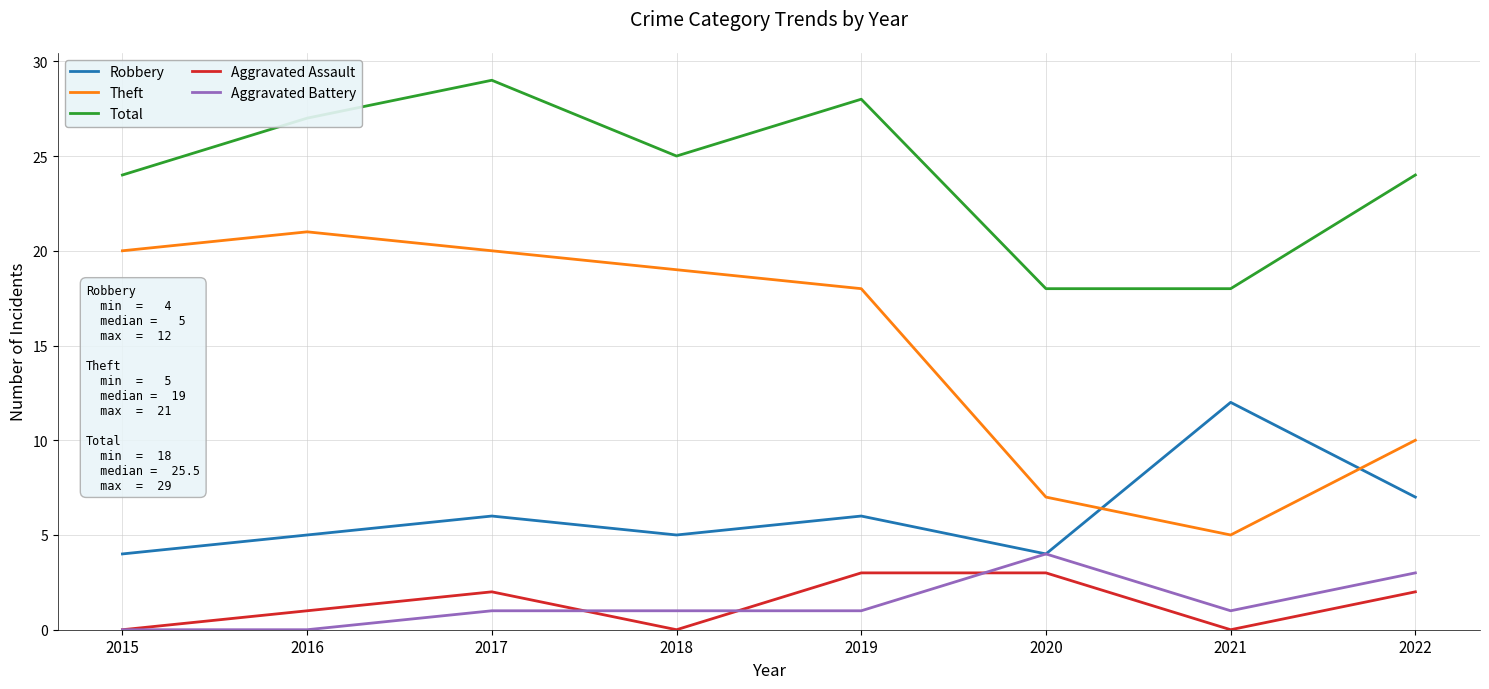

Which series has the largest total across all categories?

Total